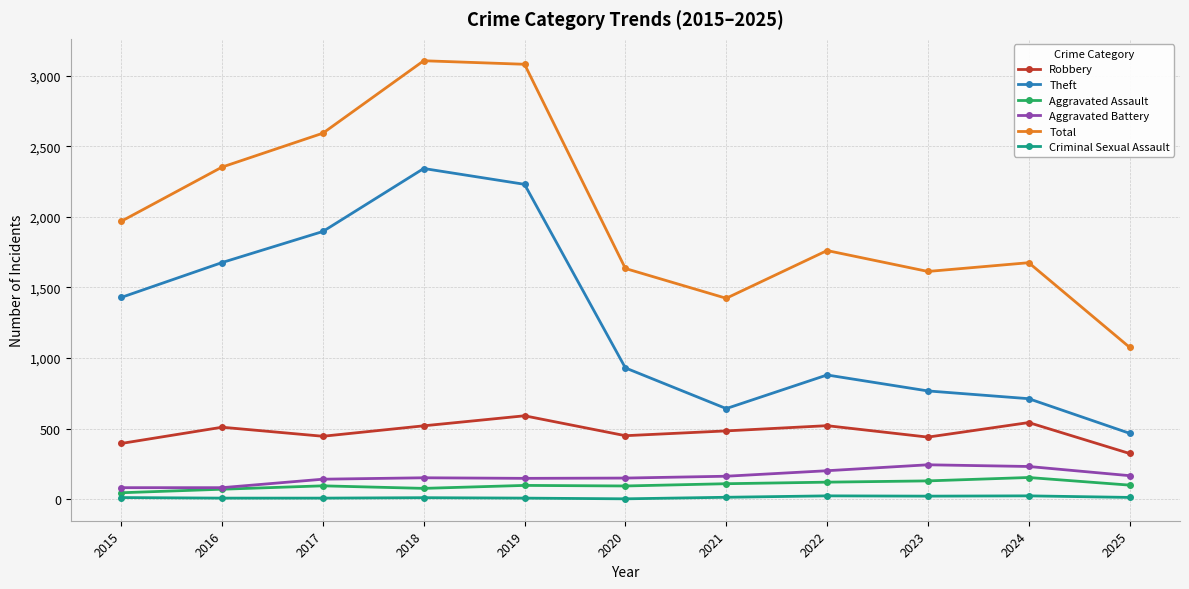

What is the maximum value shown in the chart?

3105